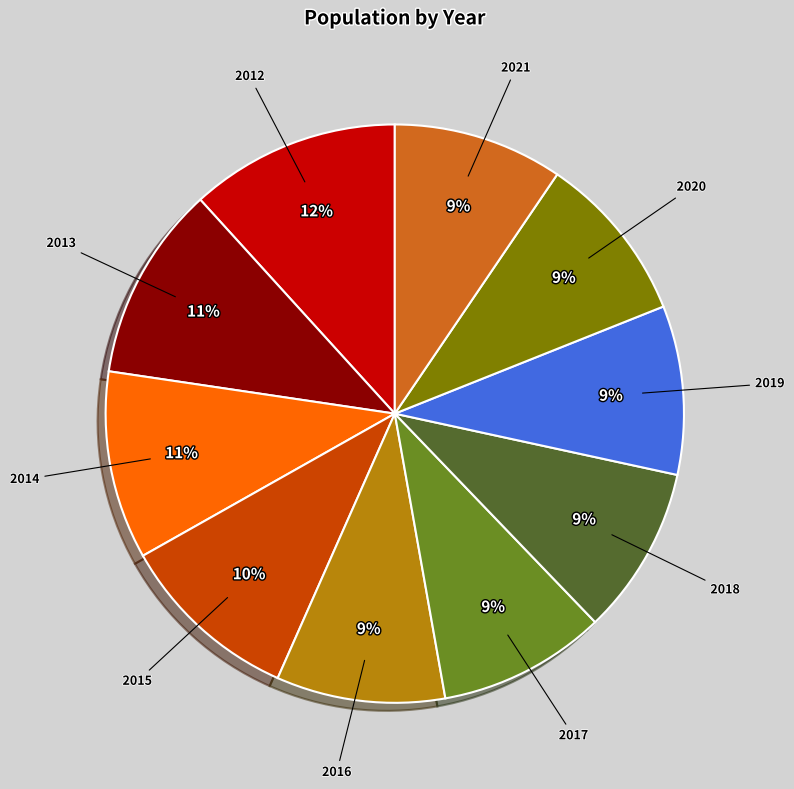

Is there any slice that represents more than half of the pie?

No